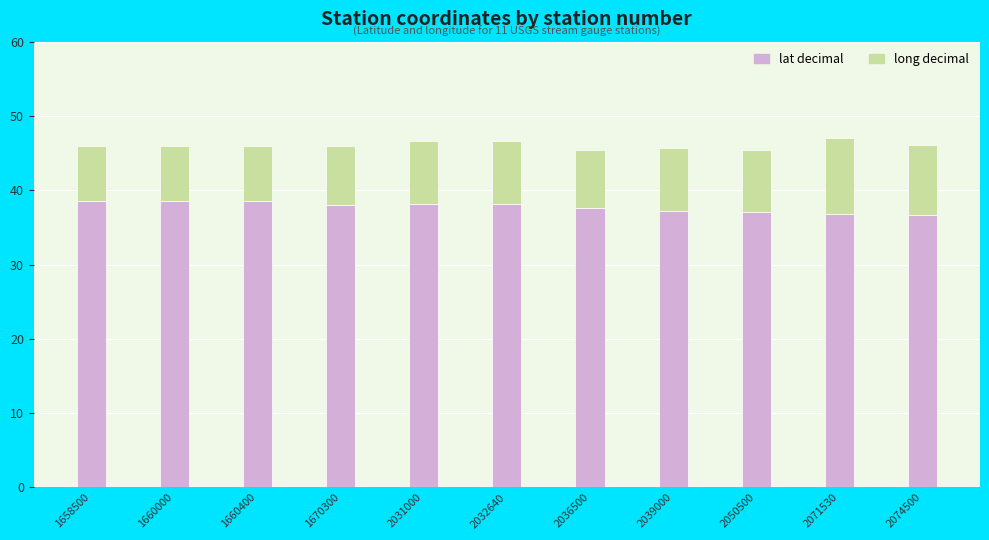

What is the difference between the maximum and second lowest values in the lat decimal series?

1.8